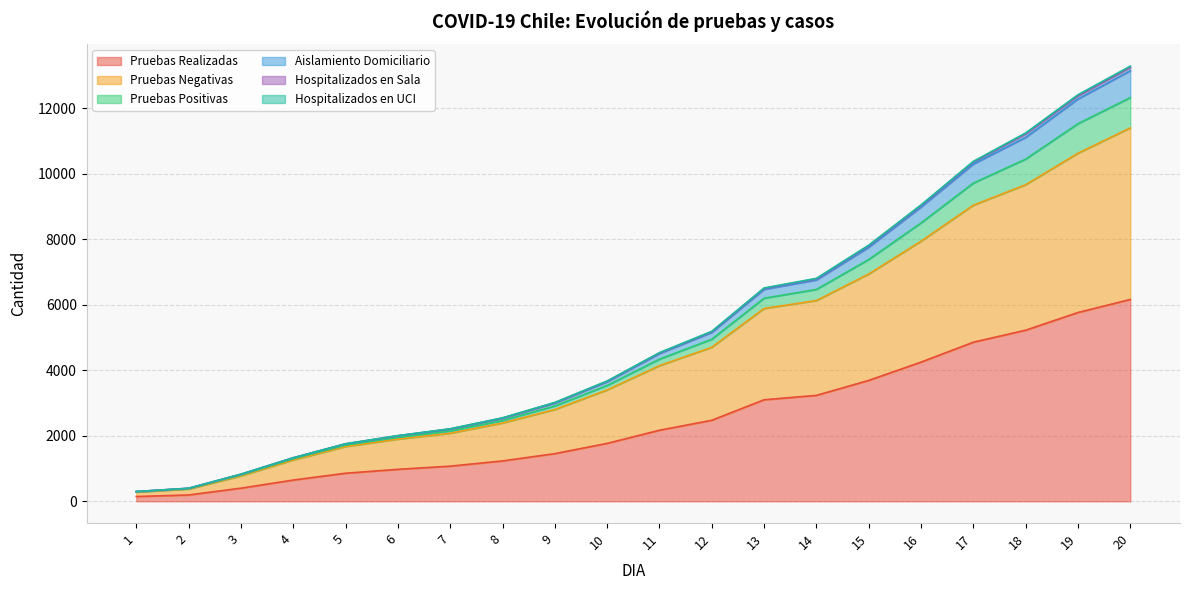

Does the chart have visible grid lines?

Yes